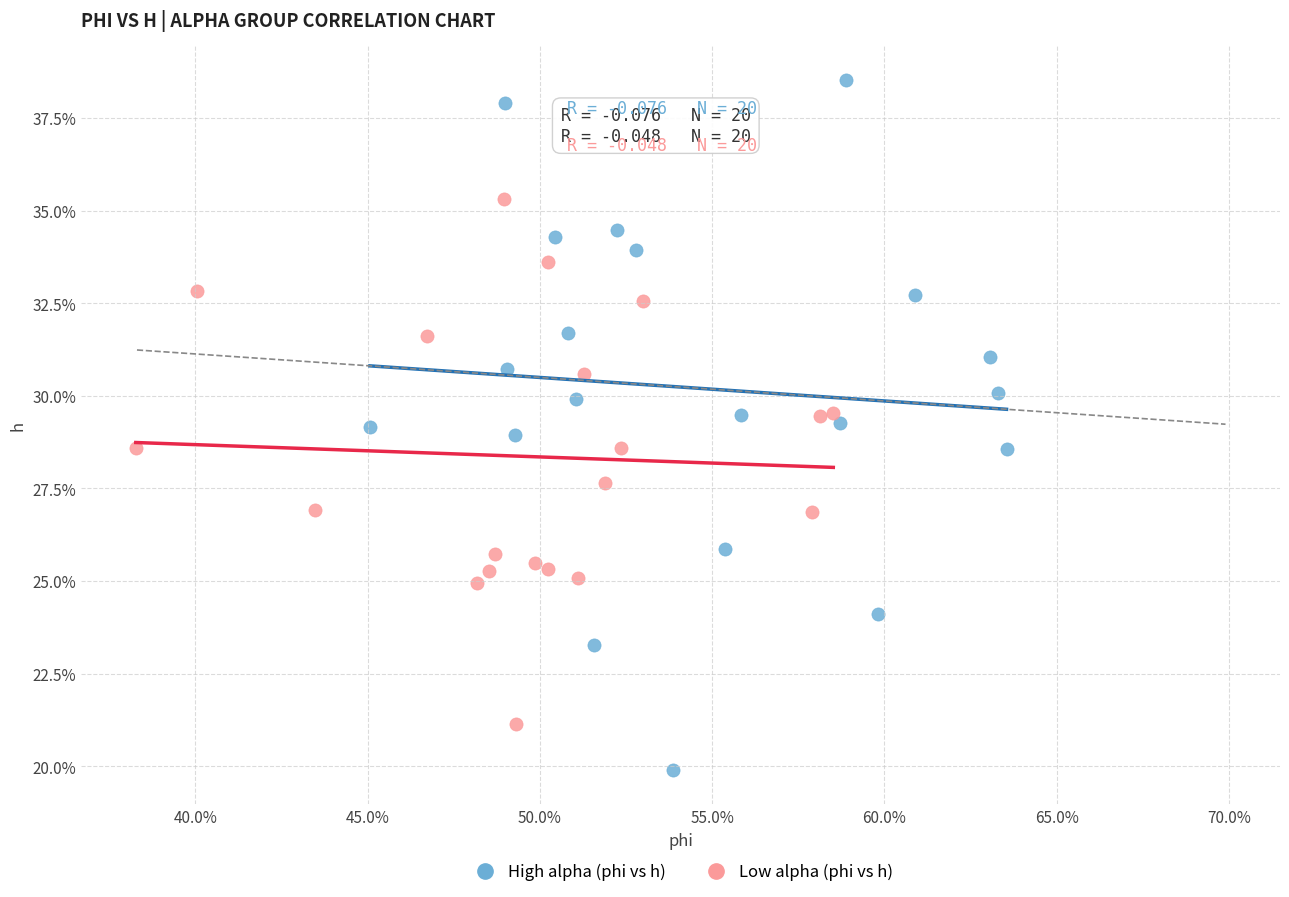

Which series contains the highest Y value?

High alpha (phi vs h)